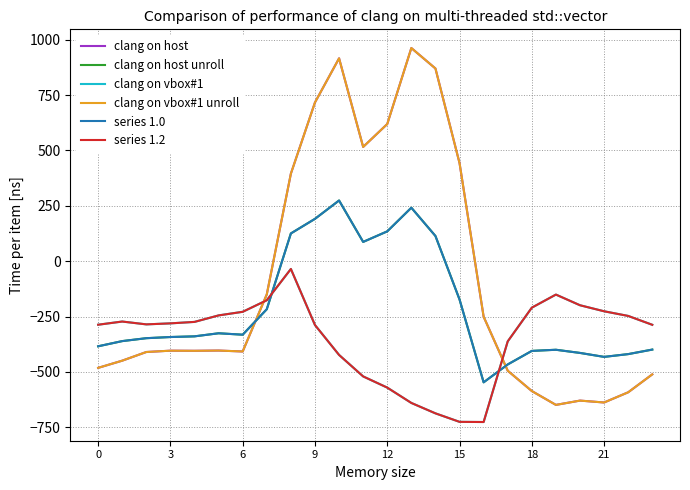

How many lines are shown in the chart?

6